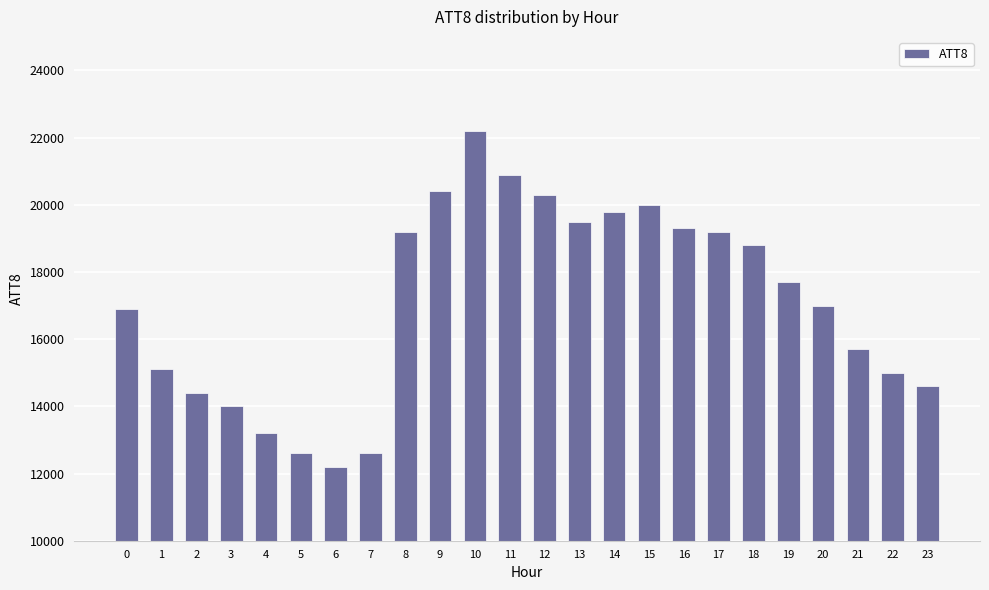

Is it true that the value at 11 is 36737?

False